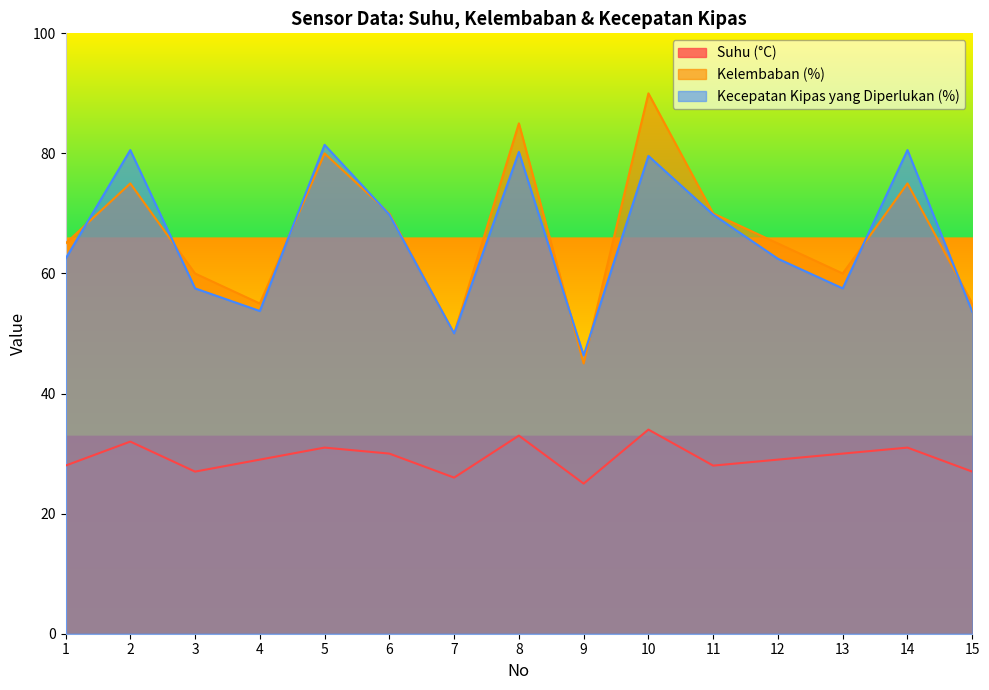

Reading left to right, transcribe all the data shown in this chart.

Suhu (°C): 1=28.0	2=32.0	3=27.0	4=29.0	5=31.0	6=30.0	7=26.0	8=33.0	9=25.0	10=34.0	11=28.0	12=29.0	13=30.0	14=31.0	15=27.0
Kelembaban (%): 1=65.0	2=75.0	3=60.0	4=55.0	5=80.0	6=70.0	7=50.0	8=85.0	9=45.0	10=90.0	11=70.0	12=65.0	13=60.0	14=75.0	15=55.0
Kecepatan Kipas yang Diperlukan (%): 1=62.5	2=80.6	3=57.5	4=53.8	5=81.4	6=69.8	7=50.0	8=80.2	9=46.4	10=79.6	11=69.8	12=62.5	13=57.5	14=80.6	15=53.6